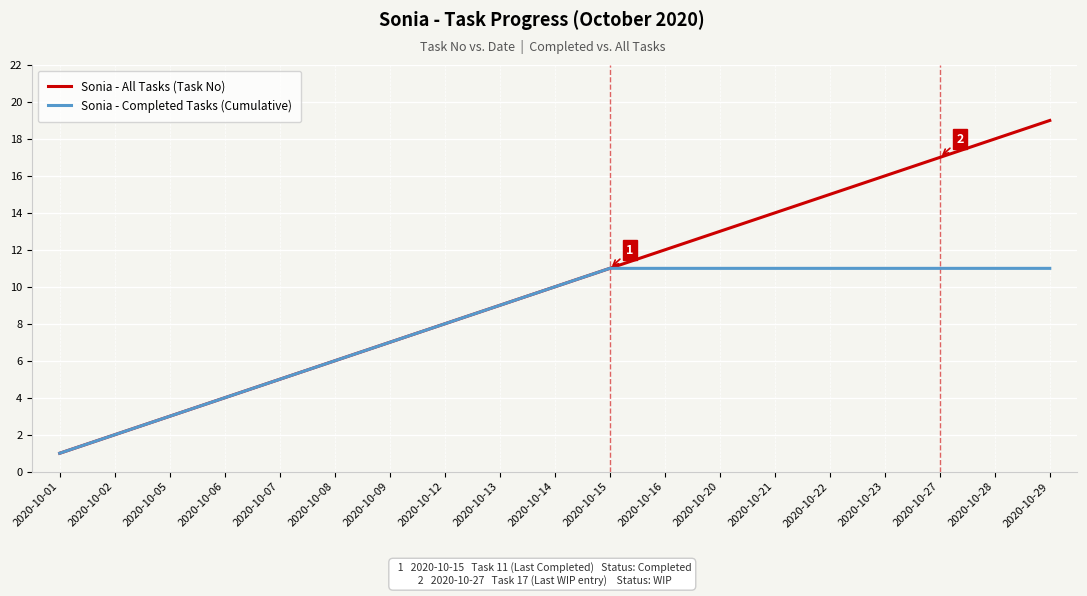

How many values in the Sonia - All Tasks (Task No) series are below 10?

9